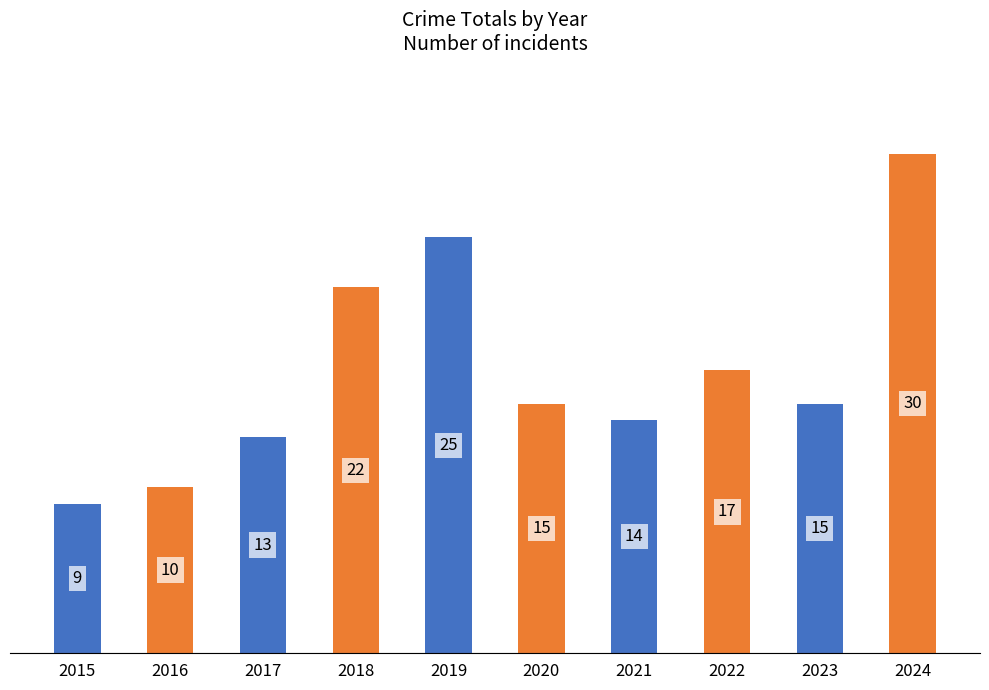

Between 2015 and 2021, which is larger?

2021